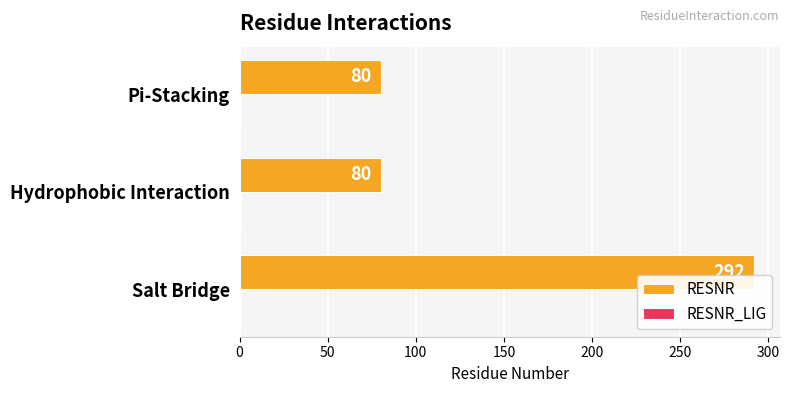

What is the sum of the RESNR values at Hydrophobic Interaction and Salt Bridge?

372